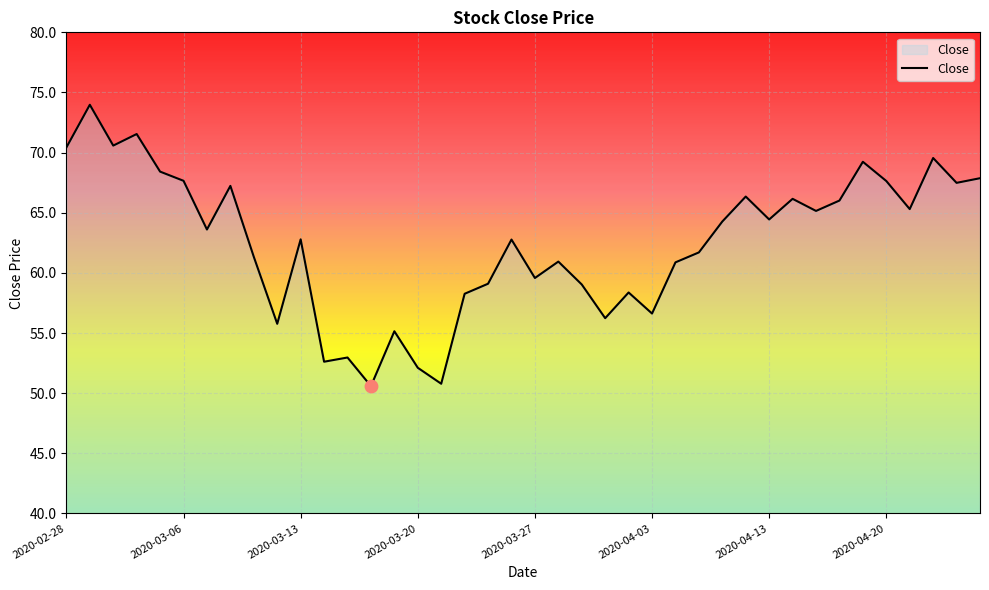

What is the maximum value shown in the chart?

74.0